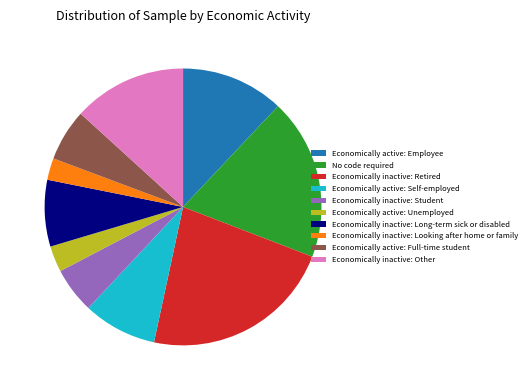

Is there a majority slice in this chart?

No